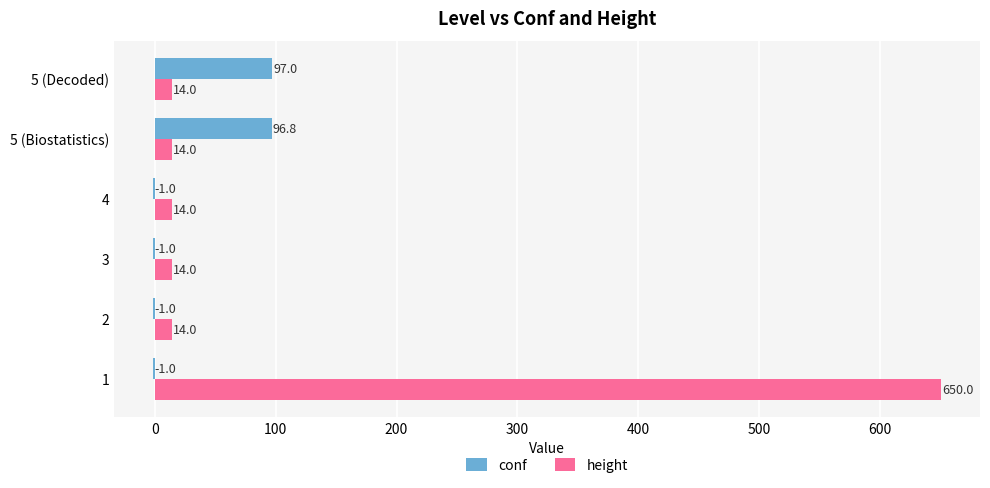

Count the number of data series in this chart.

2